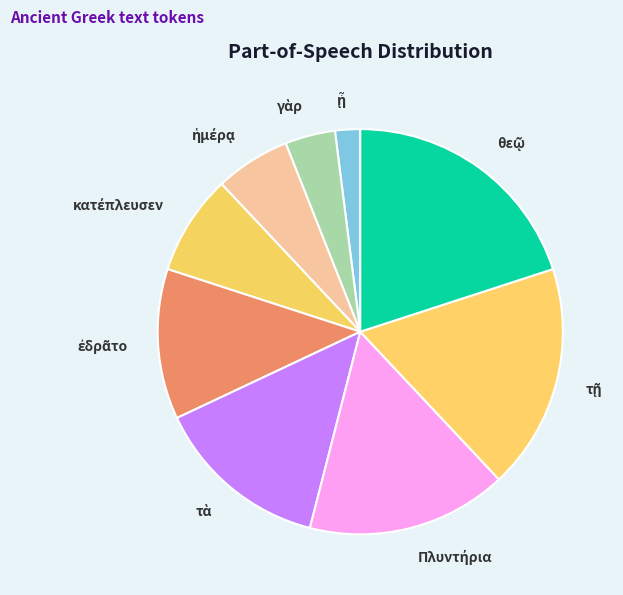

How many slices are in this pie chart?

9